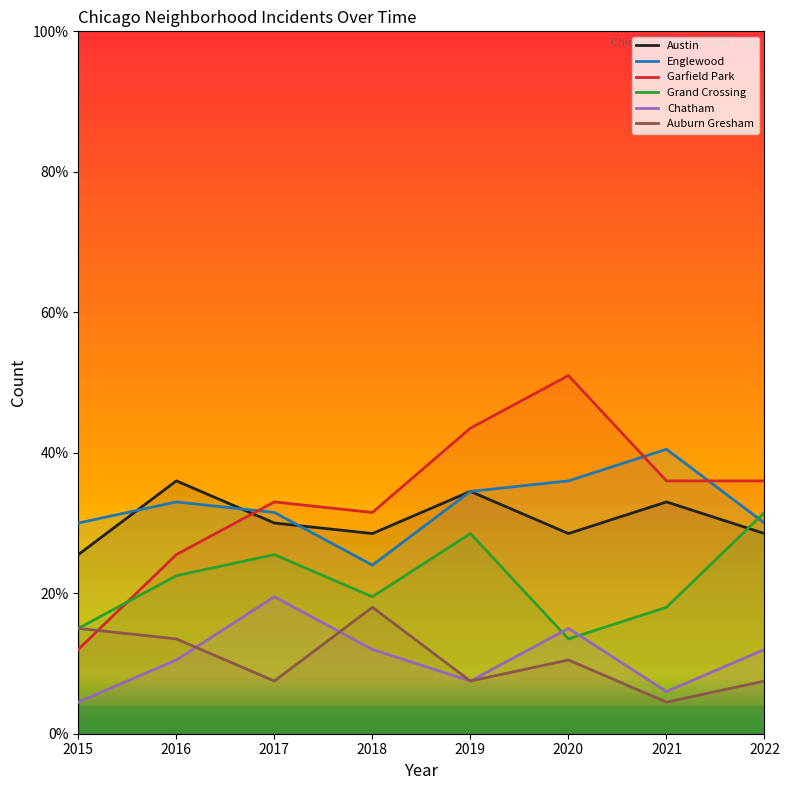

Reading left to right, extract all data points from this chart.

Austin: 2015=25.5	2016=36.0	2017=30.0	2018=28.5	2019=34.5	2020=28.5	2021=33.0	2022=28.5
Englewood: 2015=30.0	2016=33.0	2017=31.5	2018=24.0	2019=34.5	2020=36.0	2021=40.5	2022=30.0
Garfield Park: 2015=12.0	2016=25.5	2017=33.0	2018=31.5	2019=43.5	2020=51.0	2021=36.0	2022=36.0
Grand Crossing: 2015=15.0	2016=22.5	2017=25.5	2018=19.5	2019=28.5	2020=13.5	2021=18.0	2022=31.5
Chatham: 2015=4.5	2016=10.5	2017=19.5	2018=12.0	2019=7.5	2020=15.0	2021=6.0	2022=12.0
Auburn Gresham: 2015=15.0	2016=13.5	2017=7.5	2018=18.0	2019=7.5	2020=10.5	2021=4.5	2022=7.5